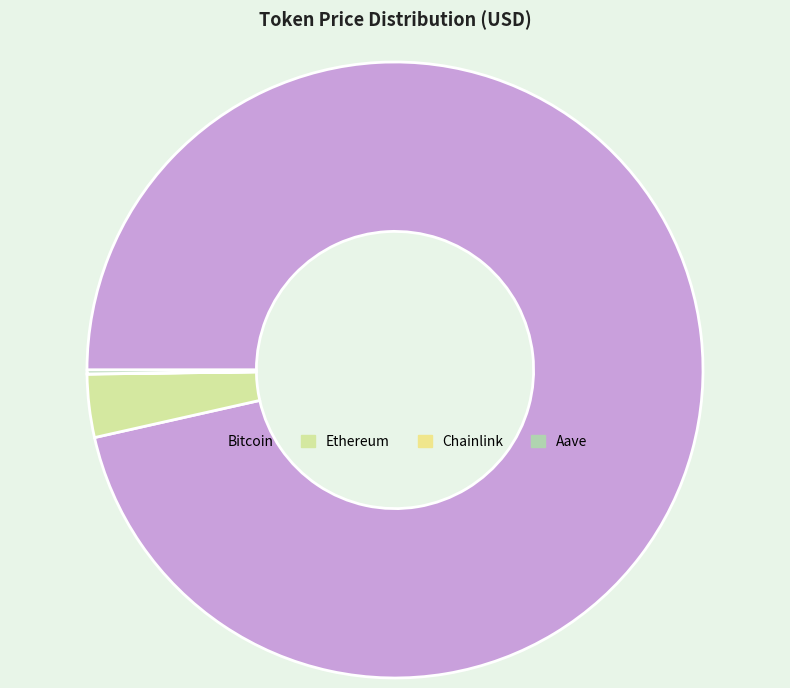

To the nearest percent, what is the average slice percentage?

25%